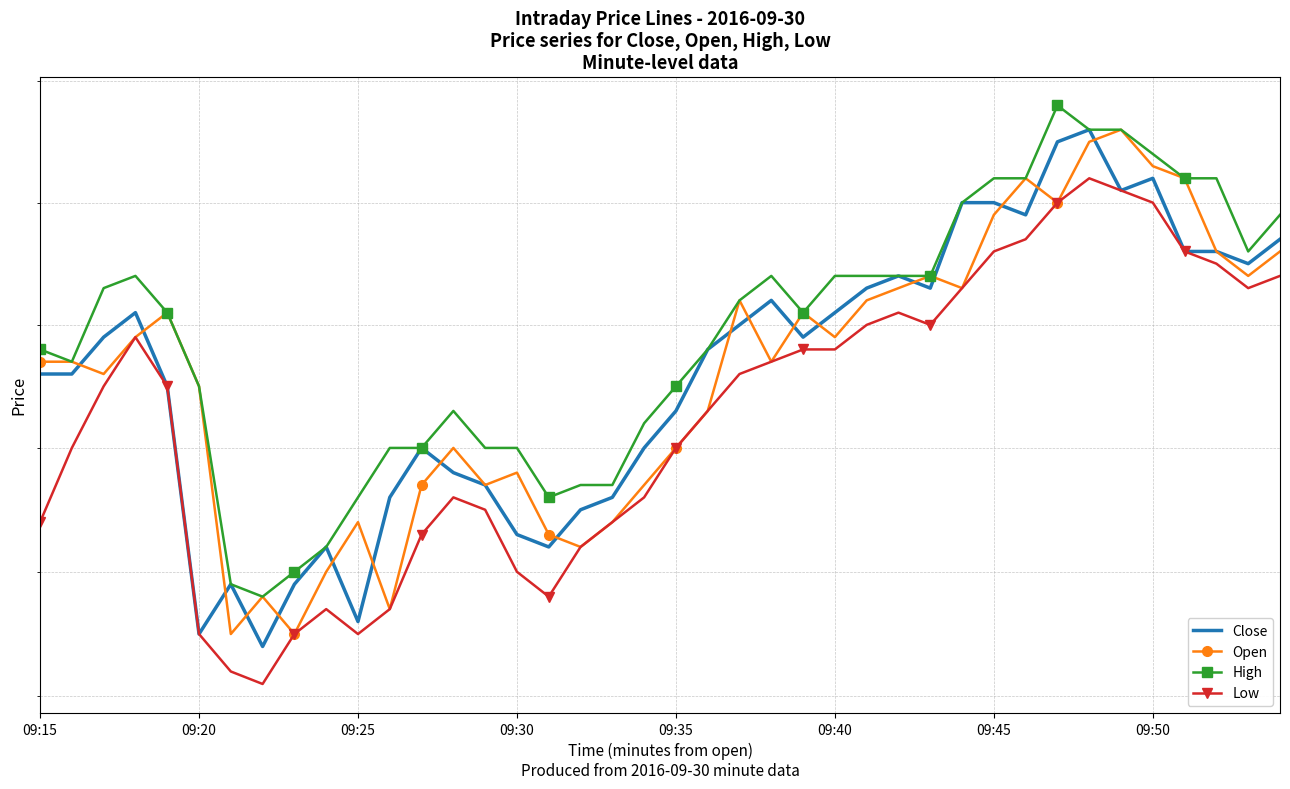

Does the chart have visible grid lines?

Yes